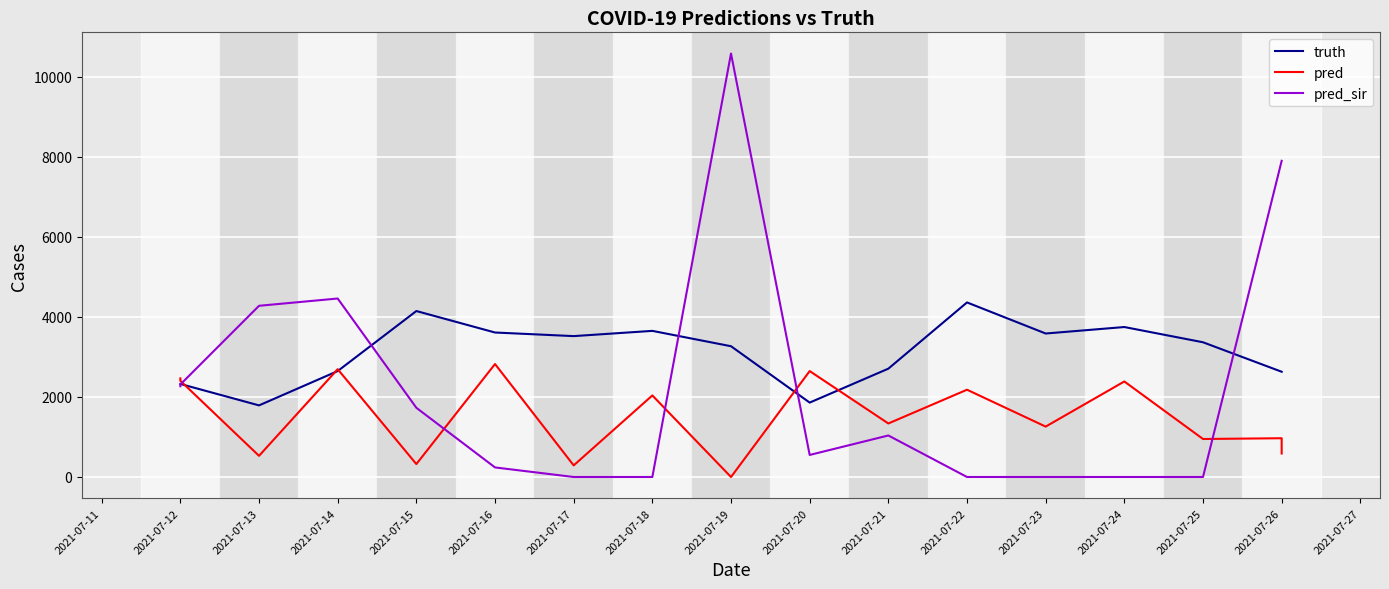

The value of pred_sir at 2021-07-14 is 4462.0. True or false?

True